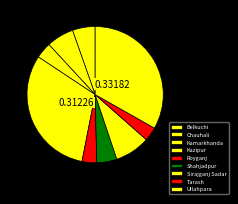

How many slices are in this pie chart?

9